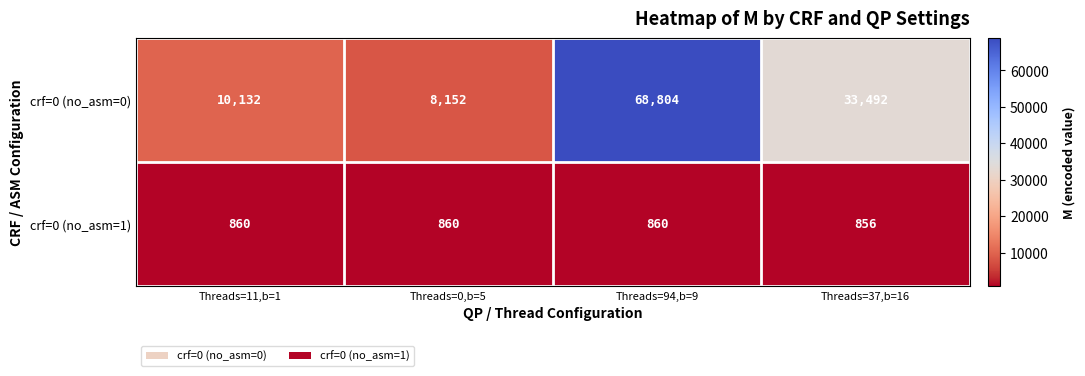

Reading left to right, transcribe all the data shown in this chart.

crf=0 (no_asm=0): Threads=11,b=1=10132	Threads=0,b=5=8152	Threads=94,b=9=68804	Threads=37,b=16=33492
crf=0 (no_asm=1): Threads=11,b=1=860	Threads=0,b=5=860	Threads=94,b=9=860	Threads=37,b=16=856